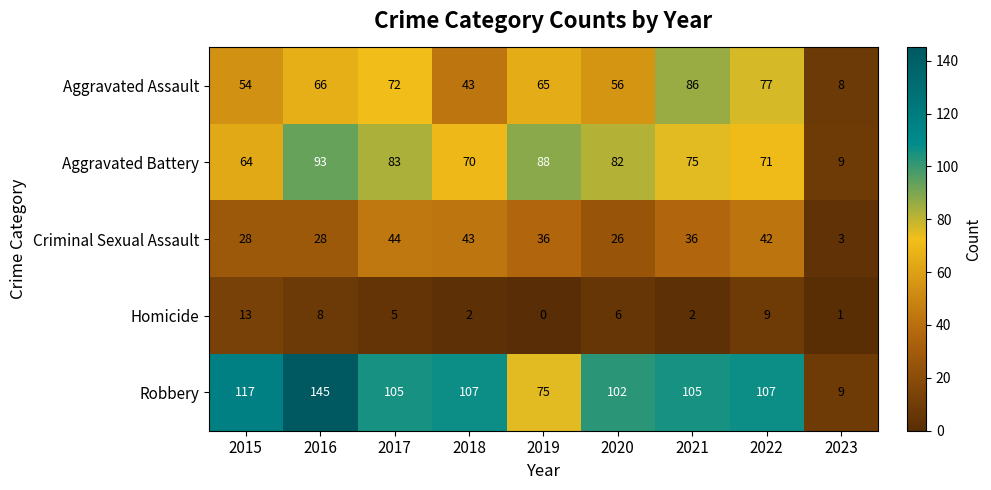

What is the difference between the Aggravated Assault values at 2015 and 2019?

11